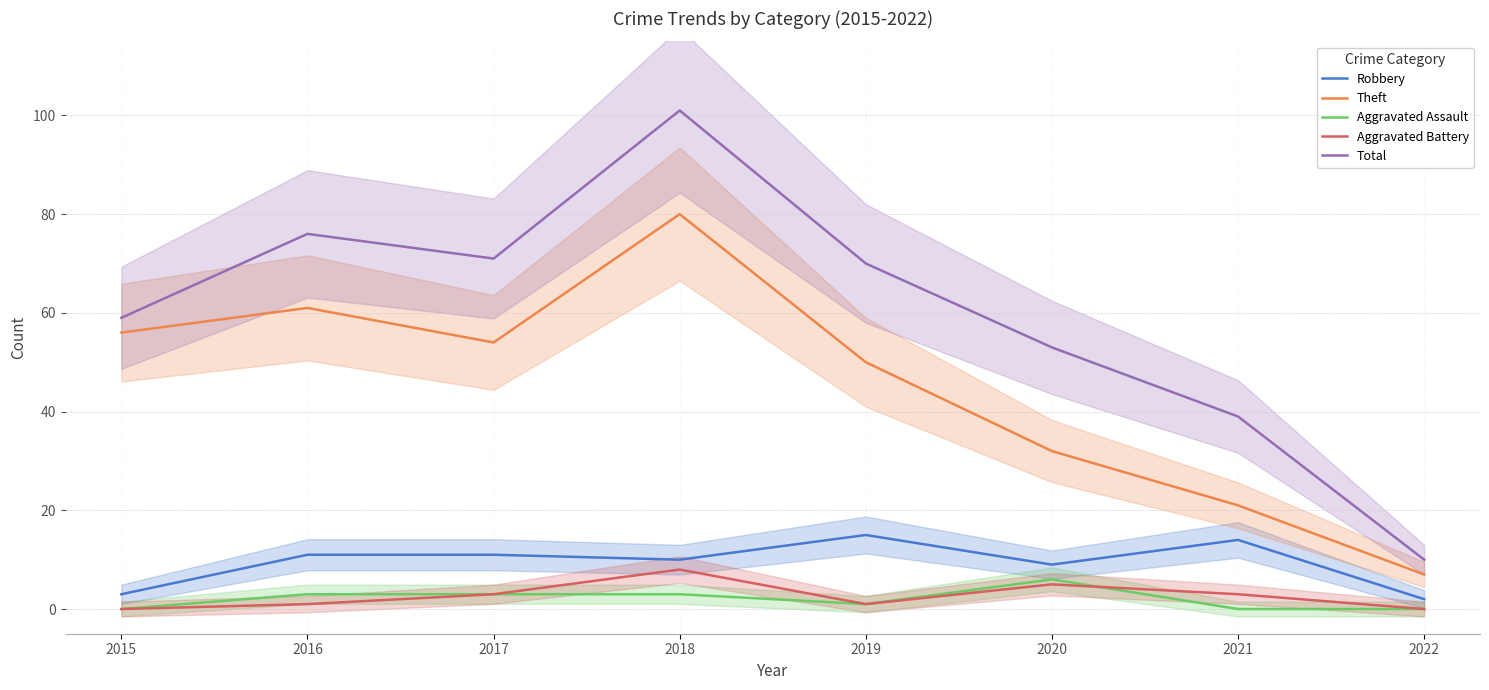

How many interior local peaks does the Total series have?

2